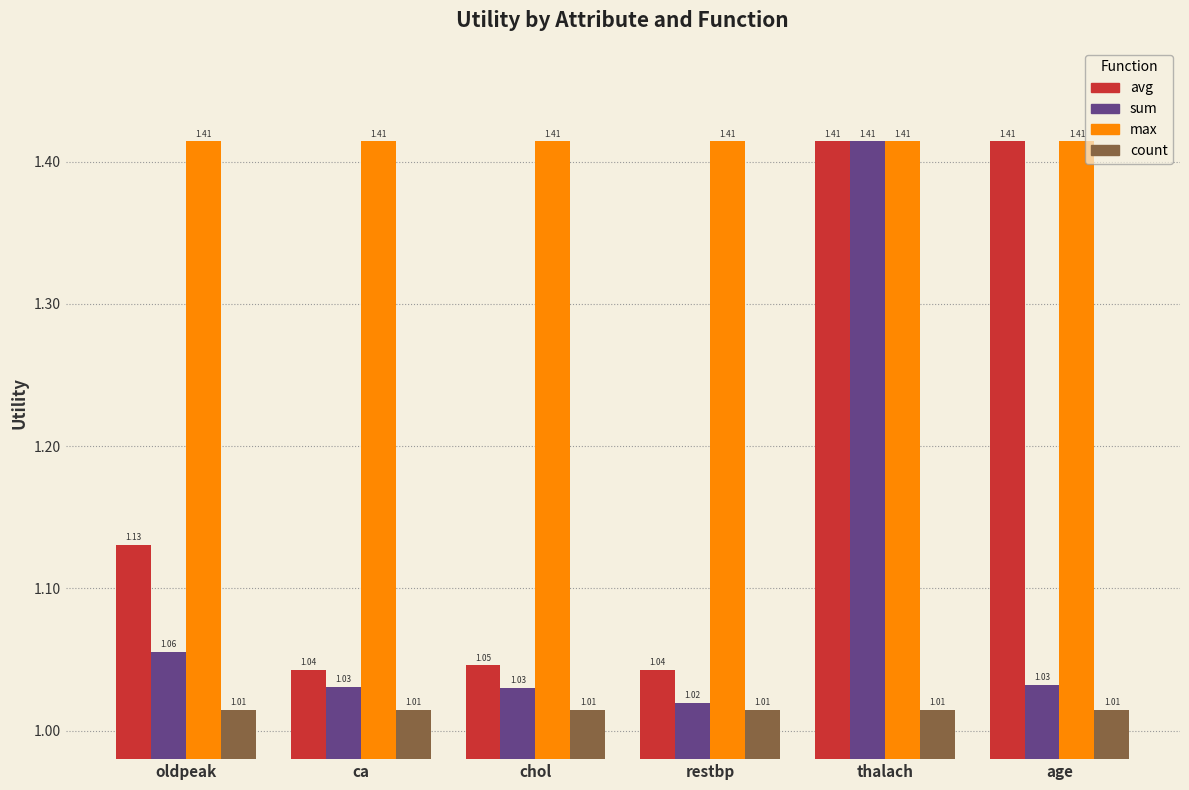

What is the difference between the maximum and minimum values in the avg series?

0.4